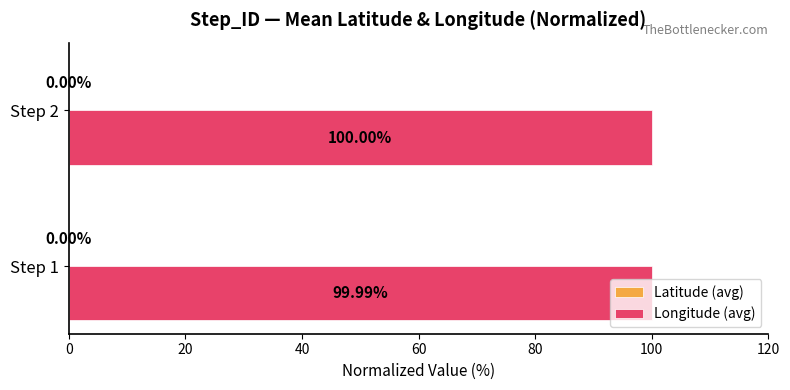

List the labels in order of value, smallest first.

Step 1, Step 2